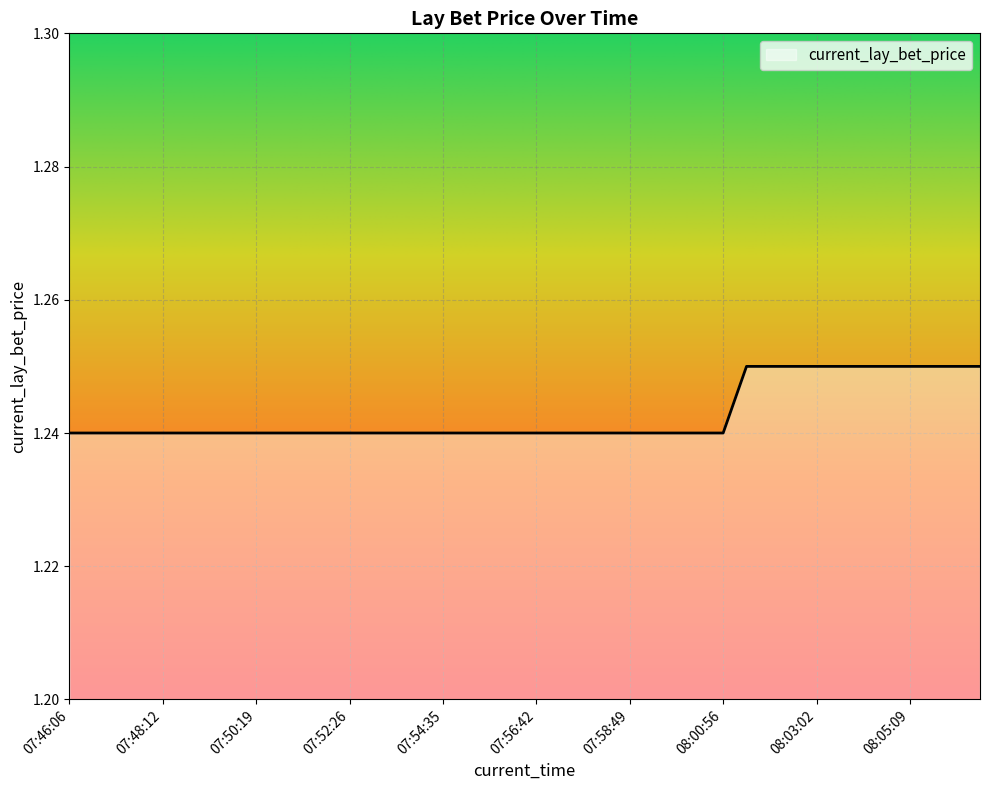

Which has a higher value, 07:48:12 or 08:05:09?

08:05:09